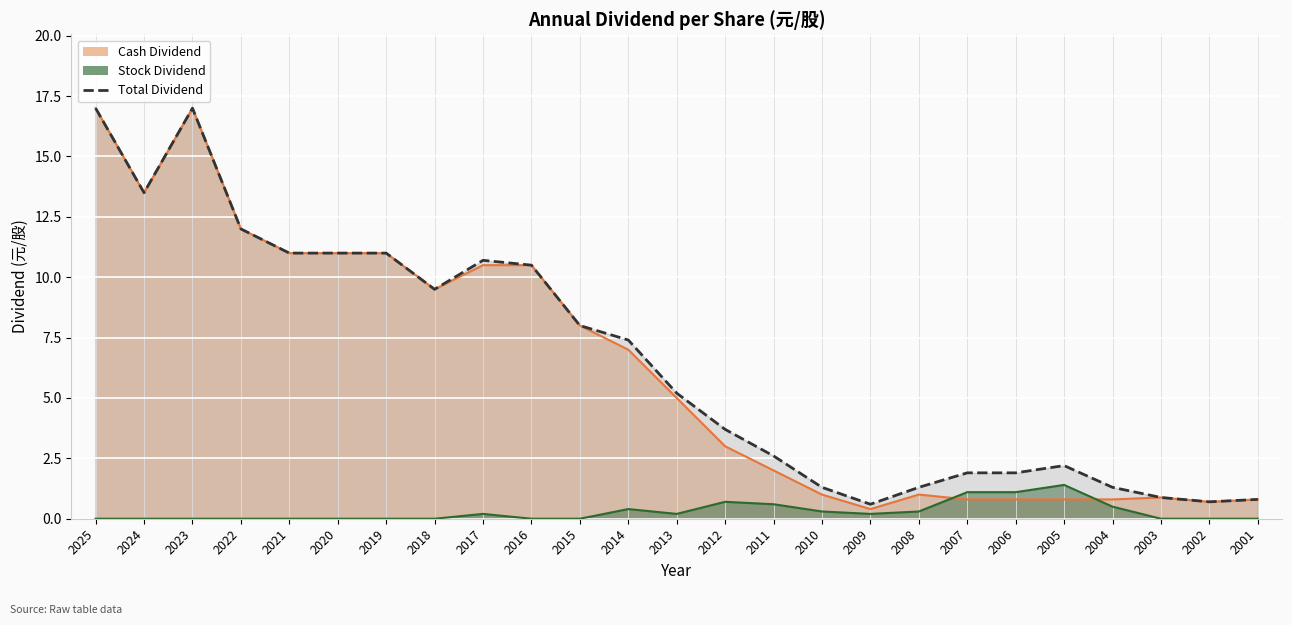

Where is the first local minimum for Cash Dividend?

2024